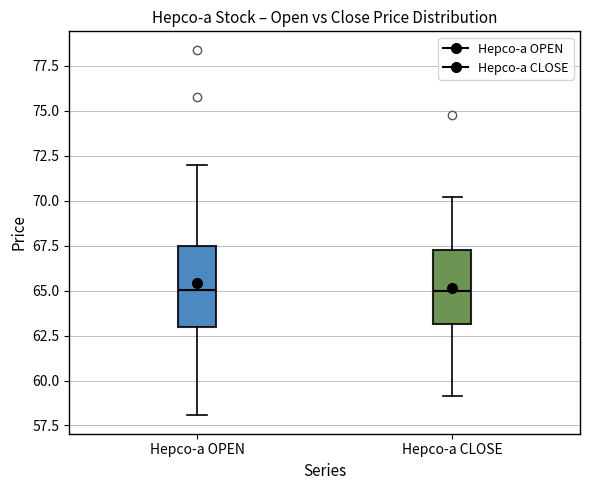

Reading left to right, transcribe this box plot: for each box, give where its median line is, the range the box spans, and where its two whiskers end, as read against the y-axis. The values are not printed on the chart, so give them approximately, as read against the axis.

Hepco-a OPEN: median 65.0, box 63.0 to 67.5, whiskers 58.0 to 72.0
Hepco-a CLOSE: median 65.0, box 63.0 to 67.5, whiskers 59.0 to 70.0